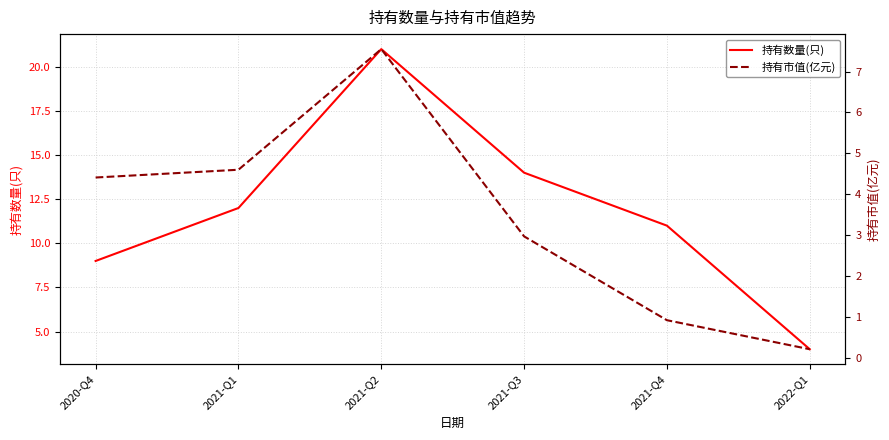

What position from the left is 2021-Q3?

4